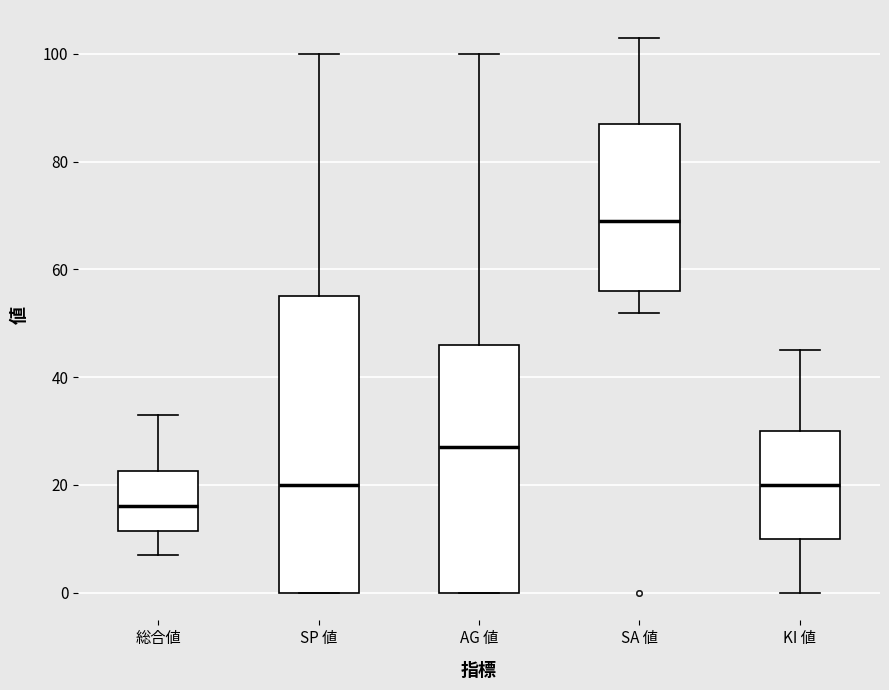

Which box's median line is the highest?

SA 値